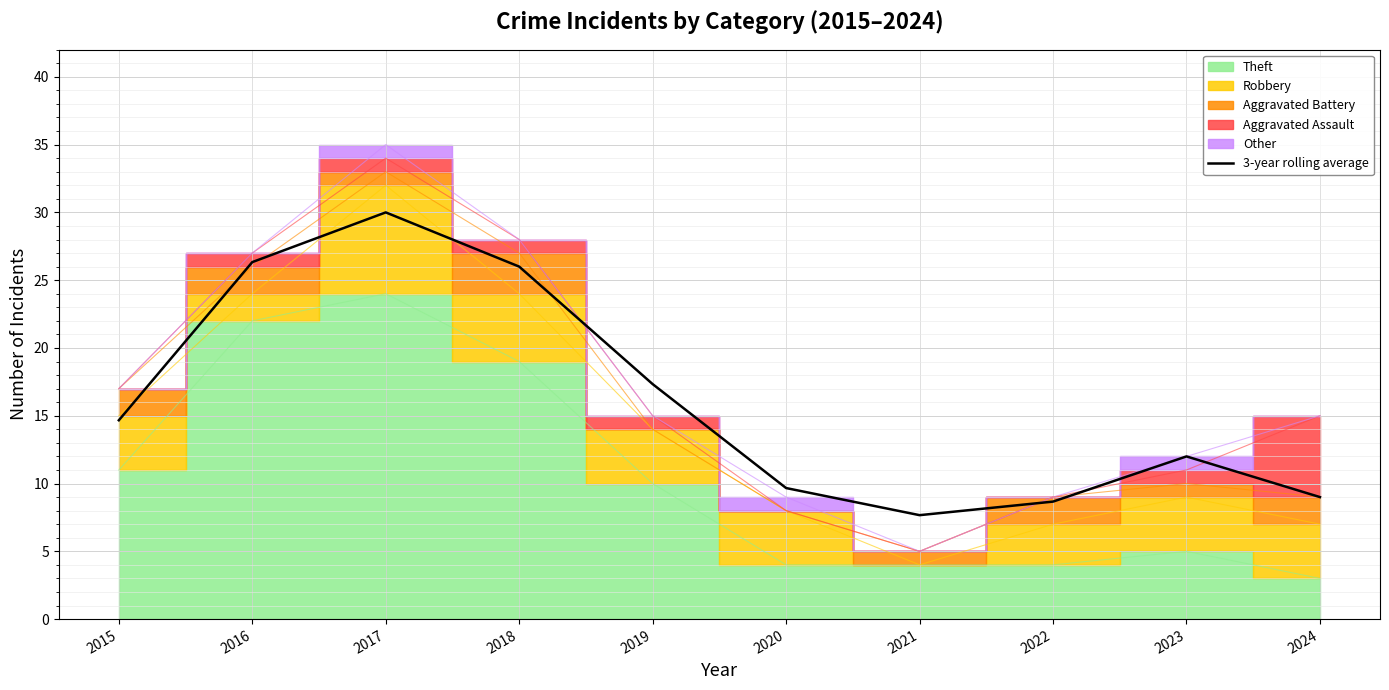

List the labels in order of value, smallest first.

2021, 2022, 2024, 2020, 2023, 2015, 2019, 2018, 2016, 2017